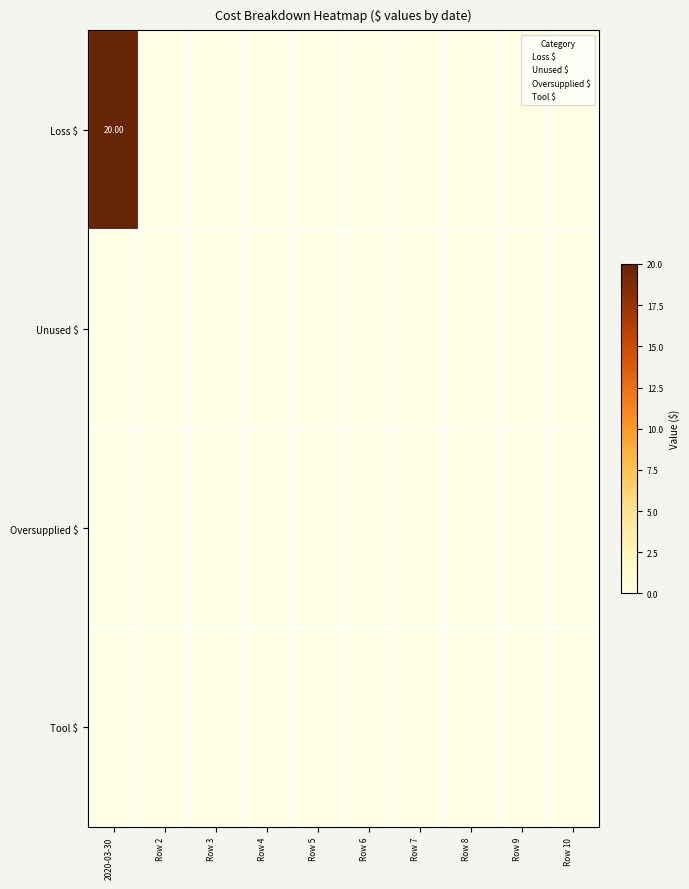

The value of Loss $ at Row 6 is 0.0. True or false?

True